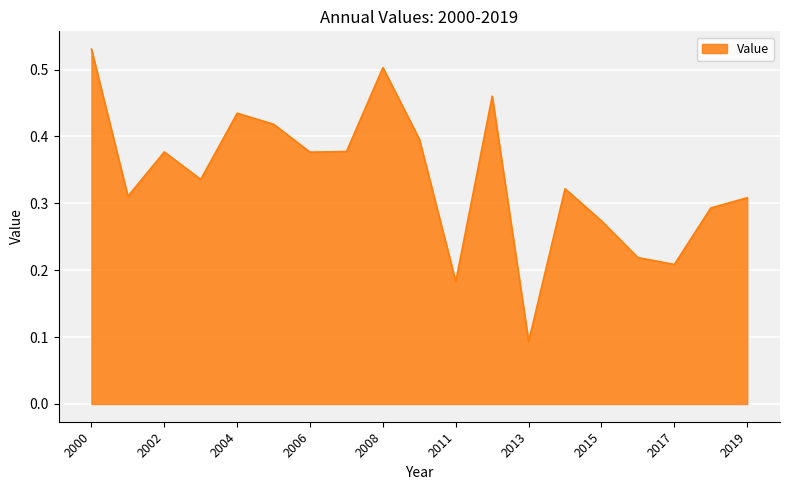

Does the chart display data point markers on the line(s)?

No